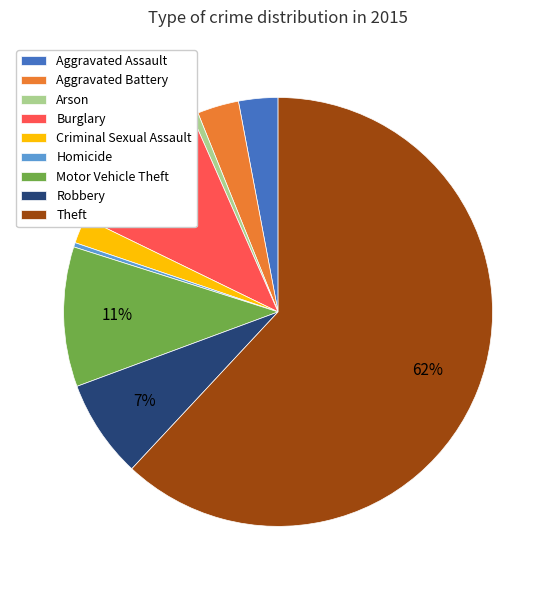

True or false: Arson accounts for 11% of the total.

False